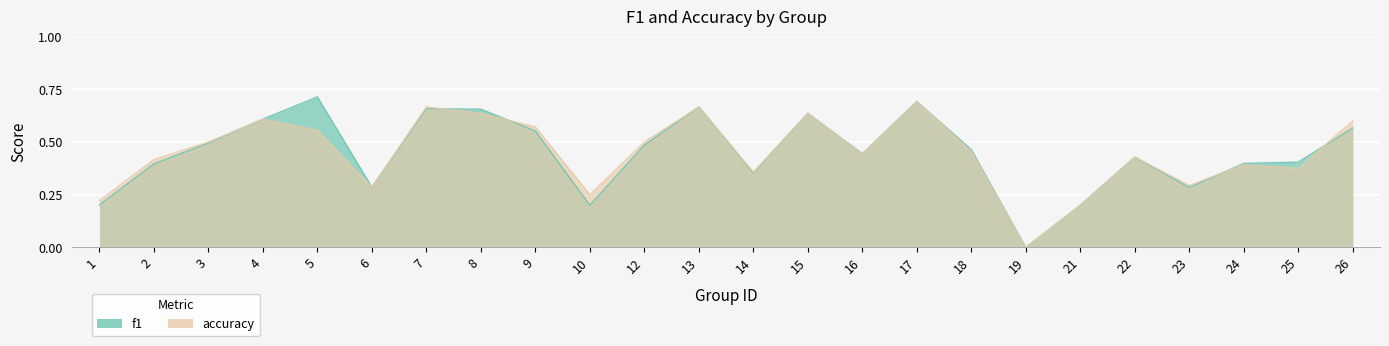

Count the accuracy values in the range 0 to 1.

24